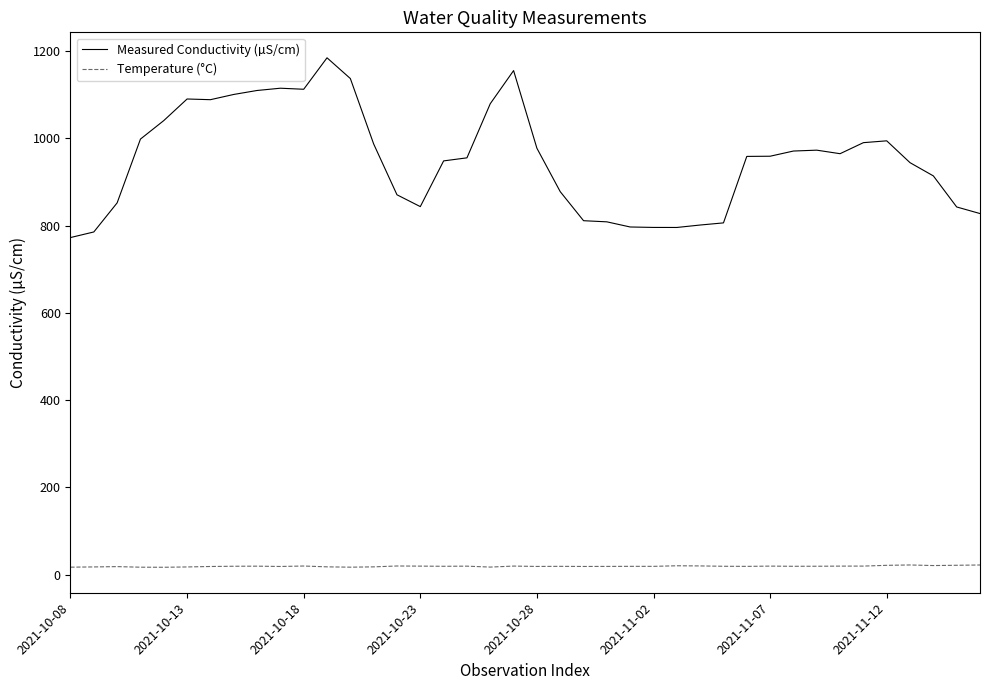

True or false: Temperature (°C) and Measured Conductivity (µS/cm) cross at least once.

False